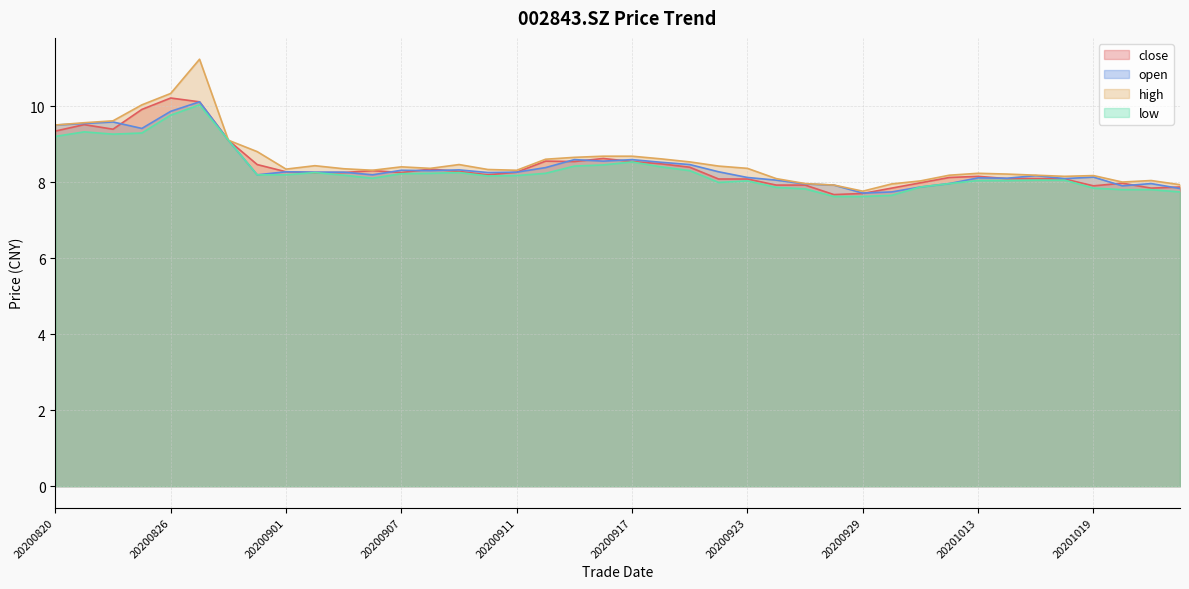

Where is the first local maximum for open?

20200824